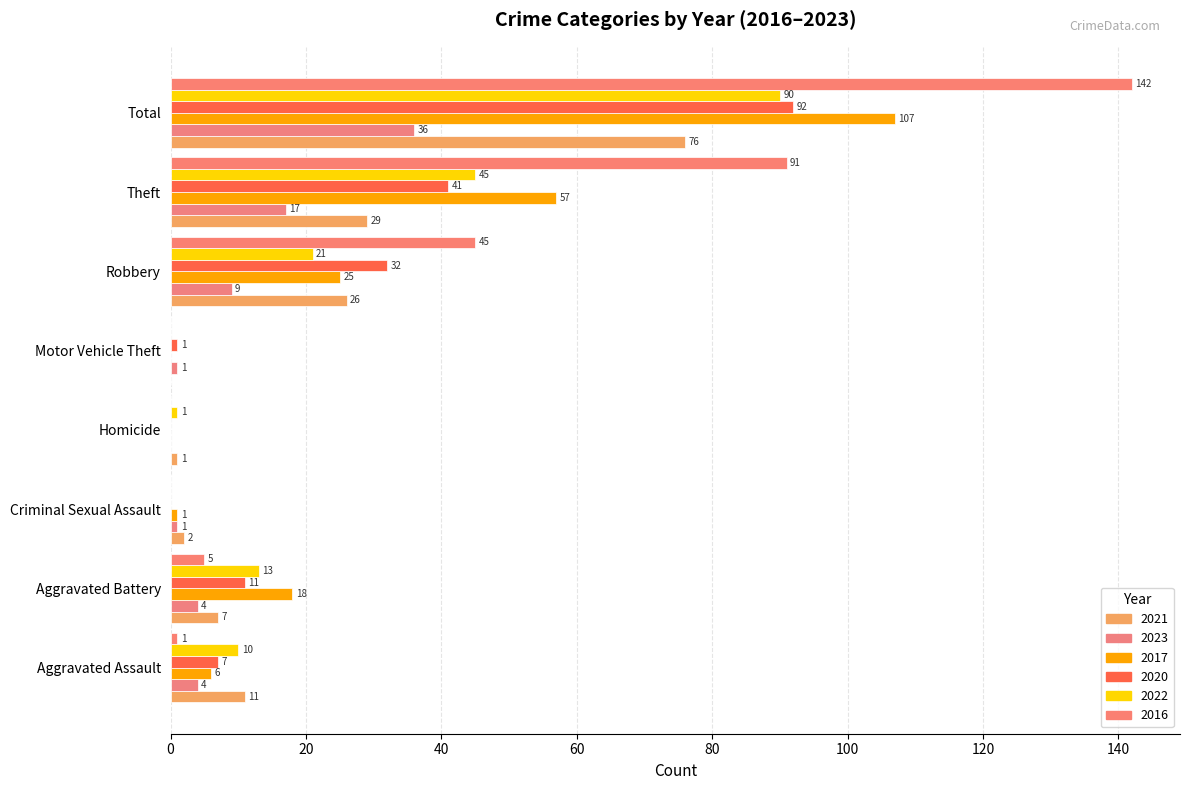

How many distinct data groups are displayed?

6